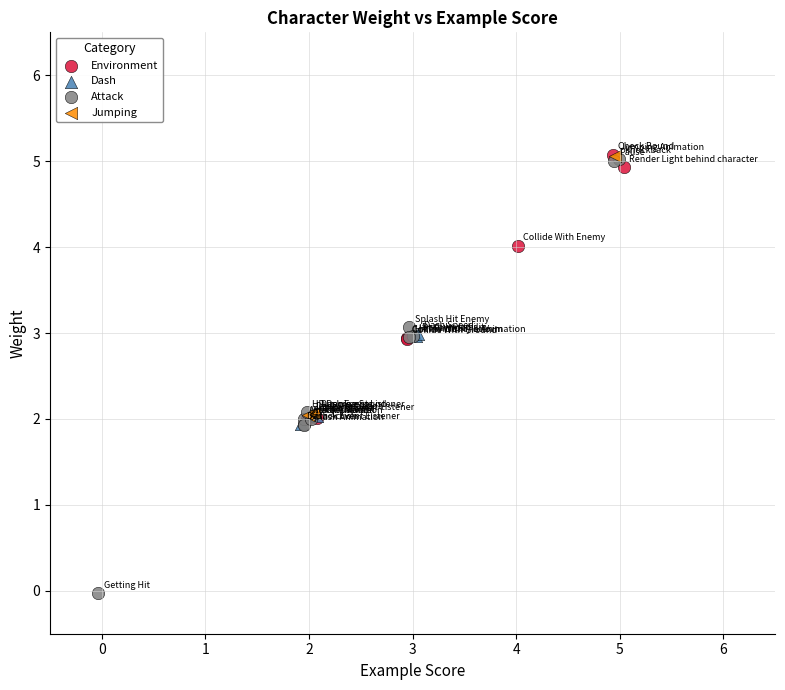

Which series contains the lowest Y value?

Attack